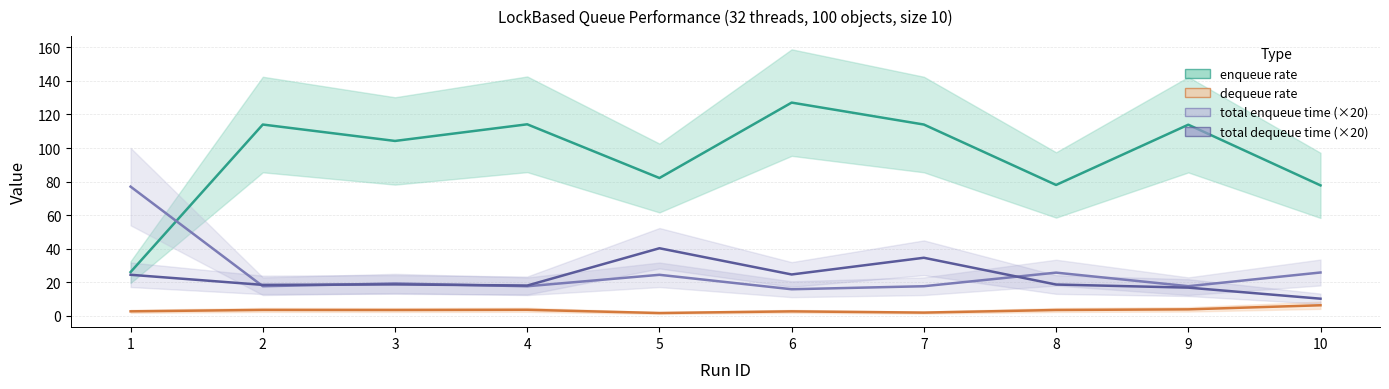

What is the greatest value displayed?

127.1